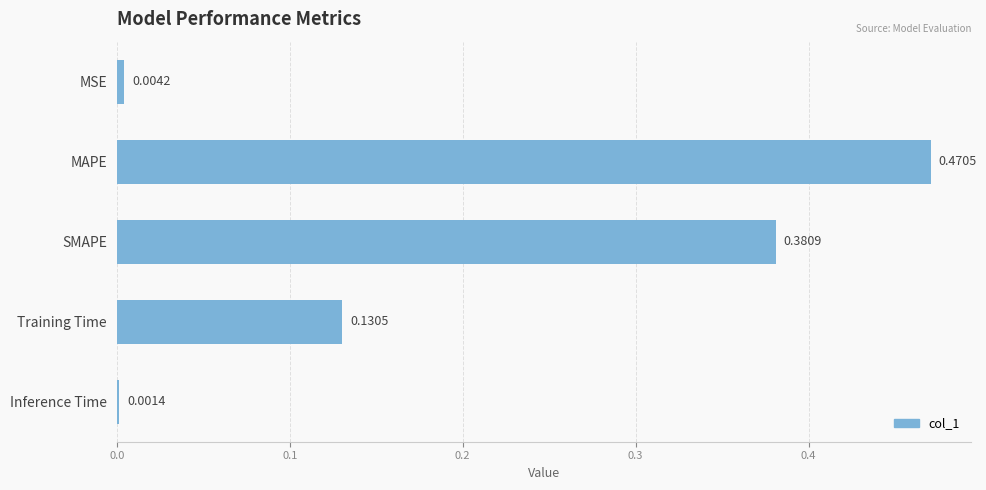

Where is the data nearest to the value 0?

Inference Time